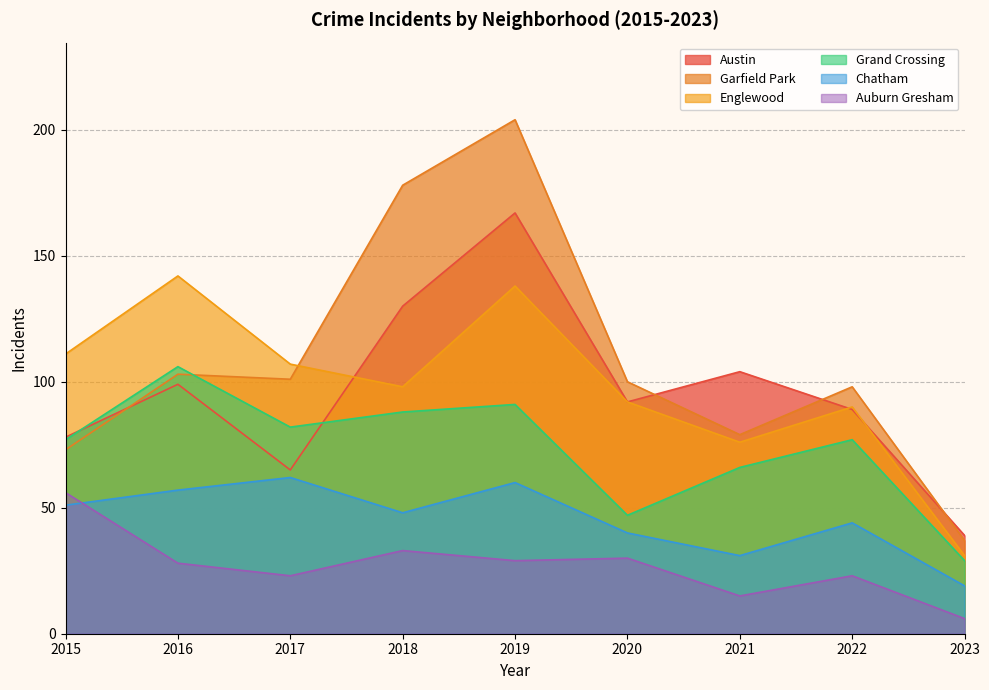

At 2023, list the series in order from smallest to largest.

Auburn Gresham, Chatham, Grand Crossing, Englewood, Garfield Park, Austin